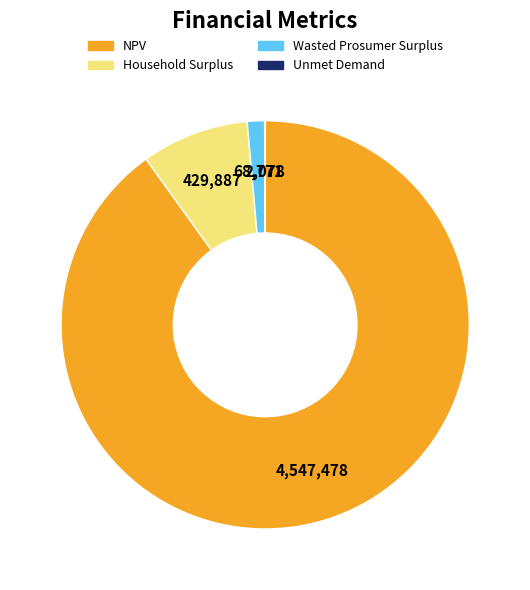

True or false: Wasted Prosumer Surplus accounts for 1% of the total.

True